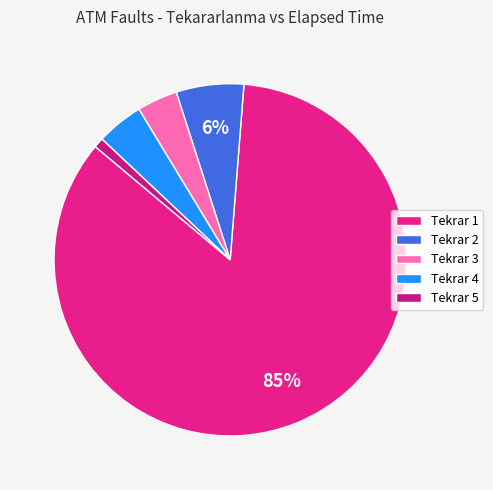

Which slice represents more than half of the pie?

Tekrar 1